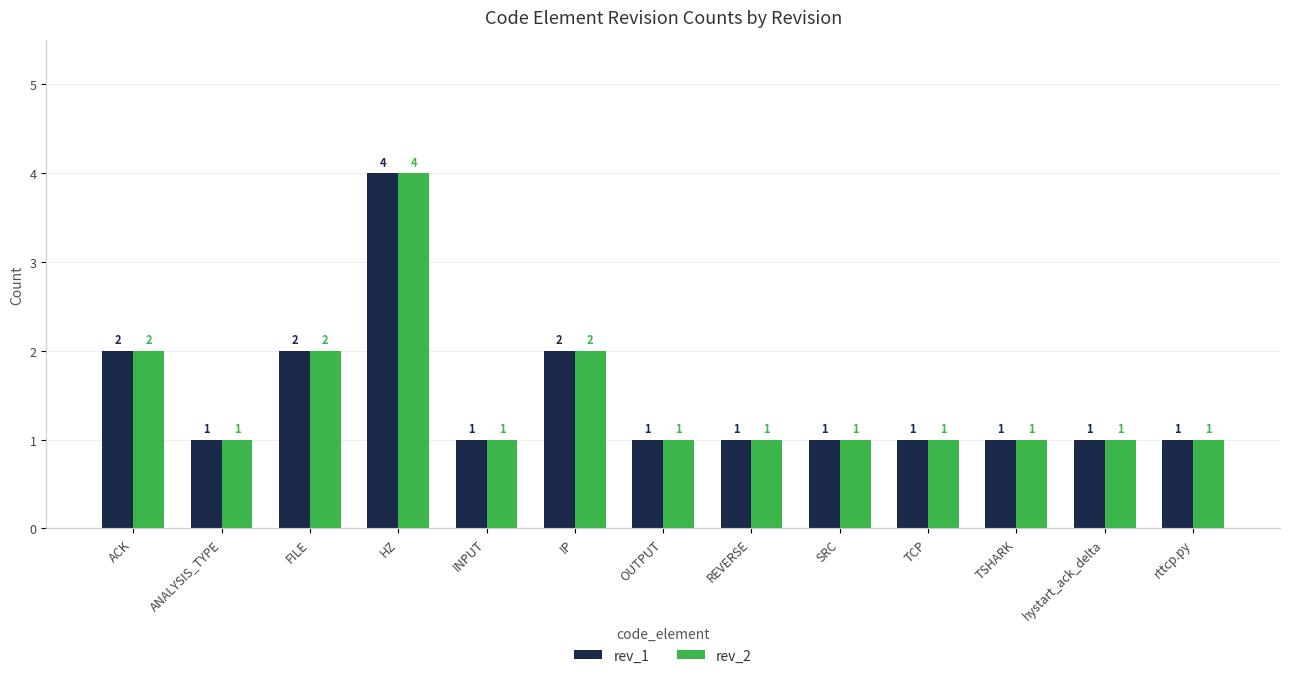

What is the difference between the maximum and minimum values in the rev_2 series?

3